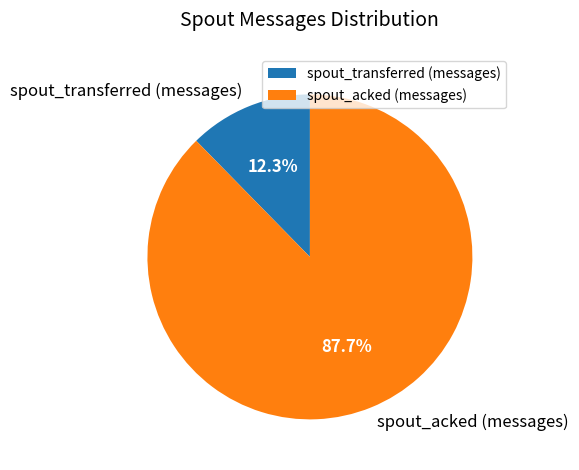

Which has a higher value, spout_acked (messages) or spout_transferred (messages)?

spout_acked (messages)